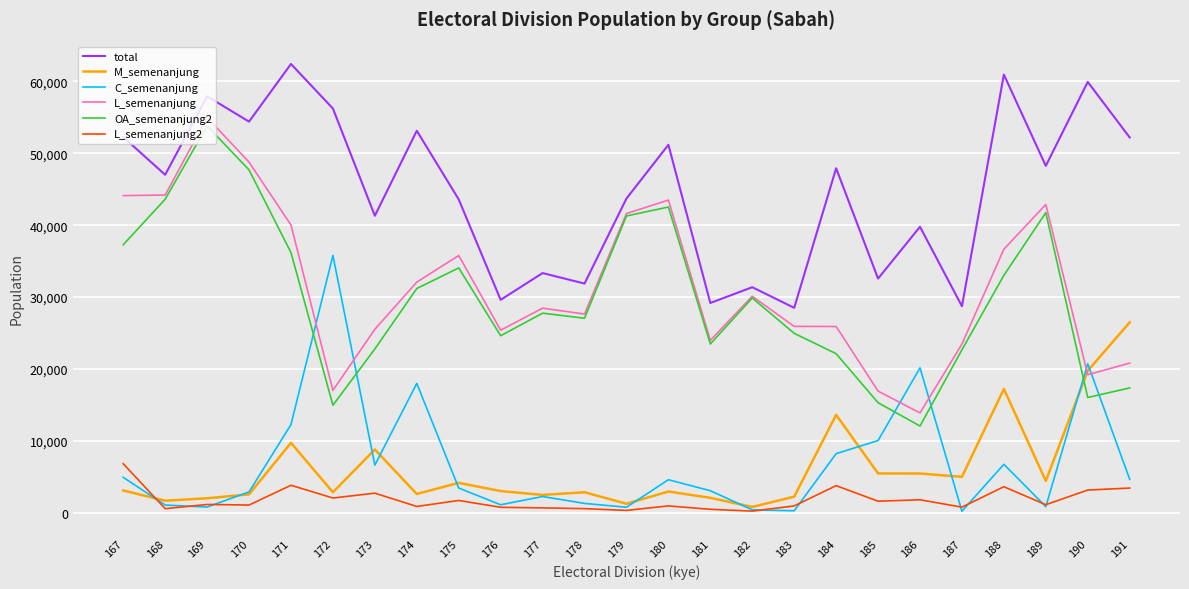

Does the chart display data point markers on the line(s)?

No